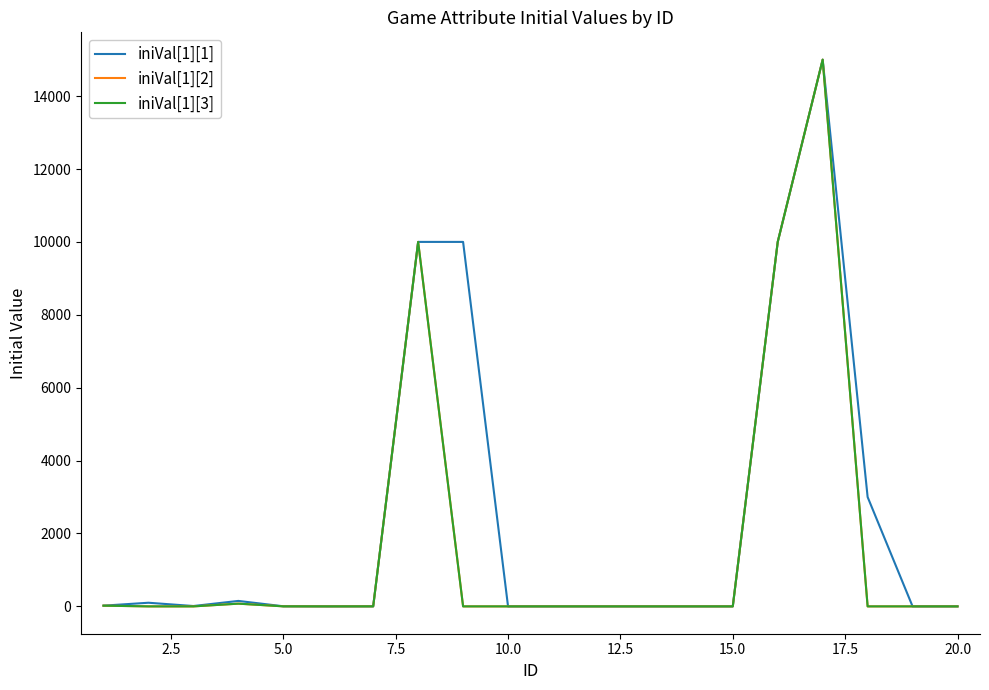

How many lines are shown in the chart?

3